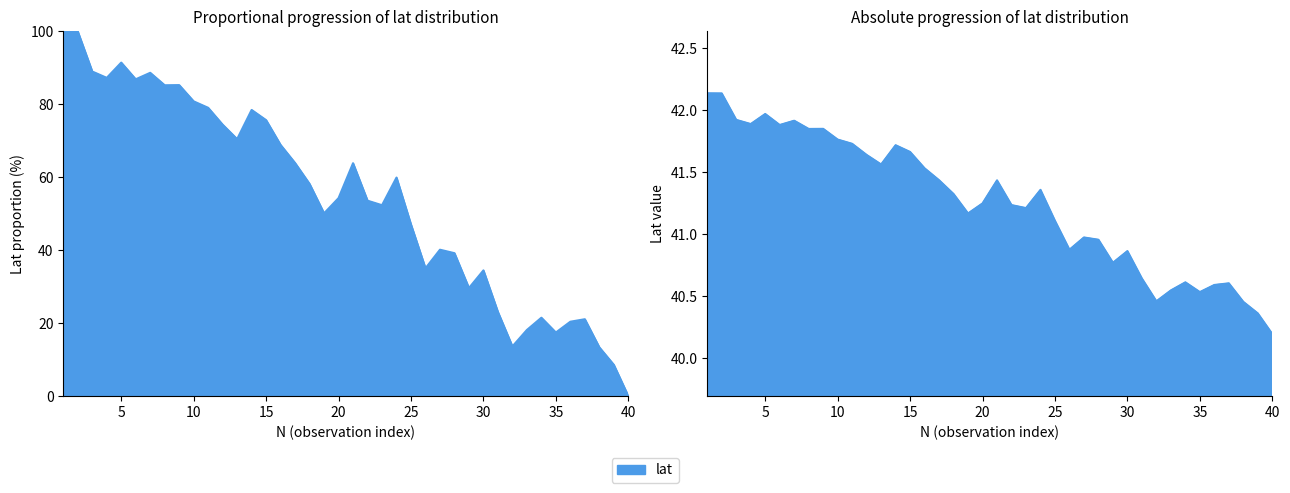

Is it true that the value at 12 is 20.7?

False